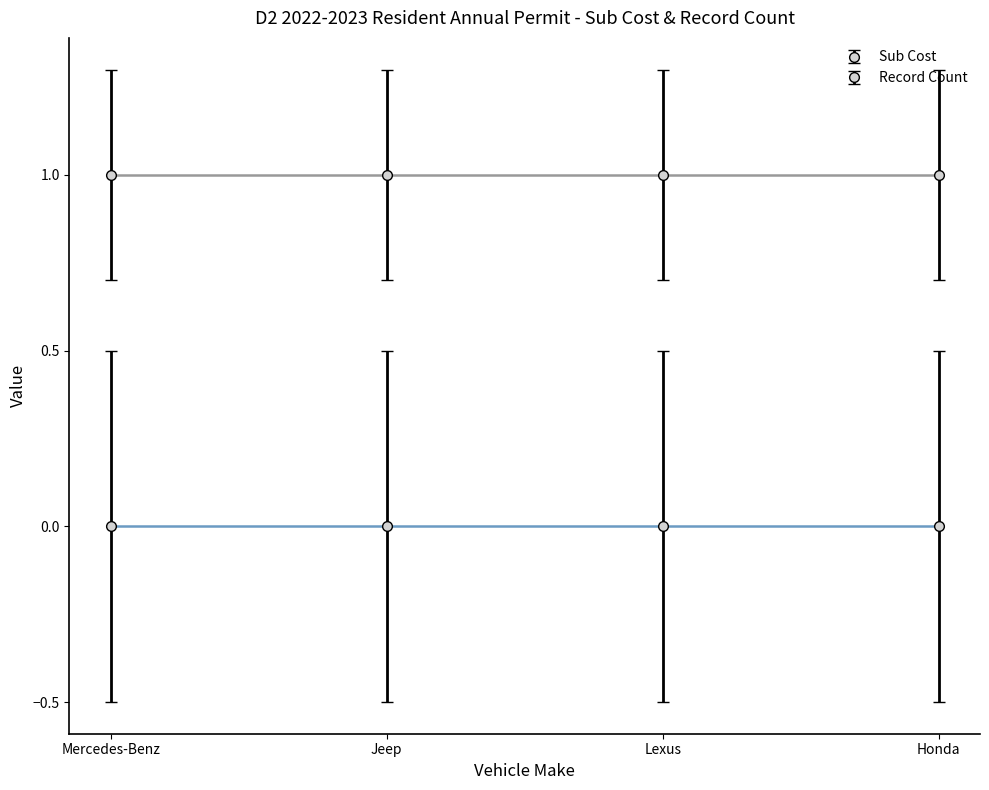

True or false: Record Count and Sub Cost cross at least once.

False